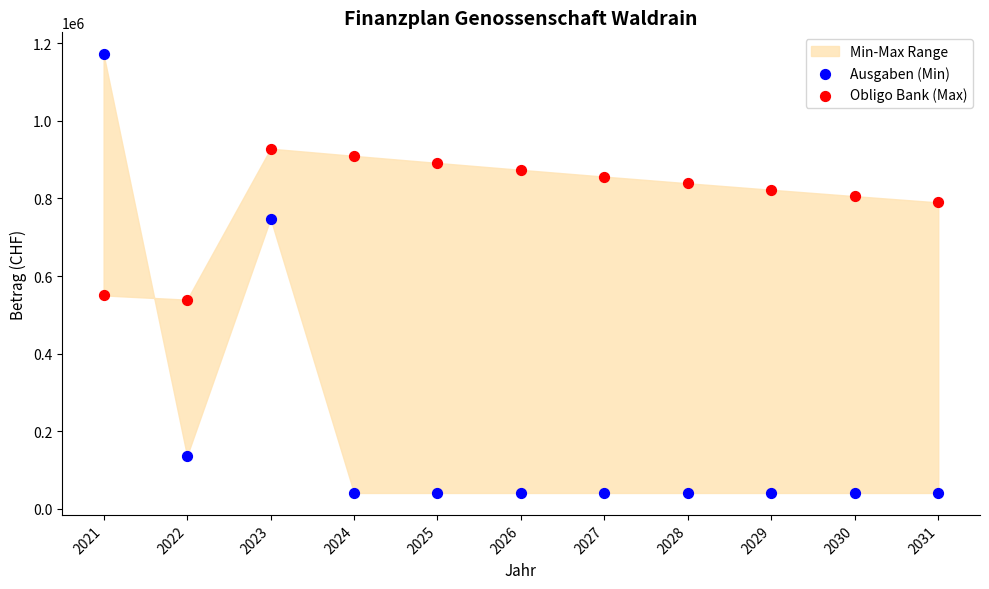

In the Obligo Bank (Max) series, what Y value is closest to 733610?

789695.3